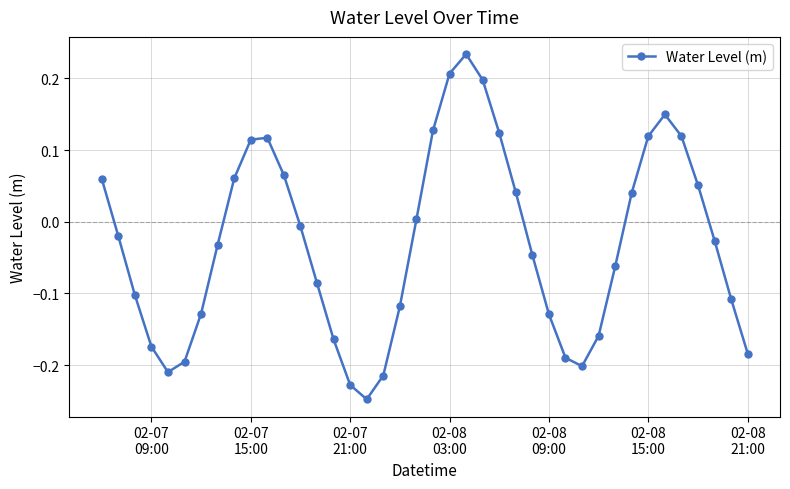

How many points are higher than both their immediate neighbors (excluding endpoints)?

3